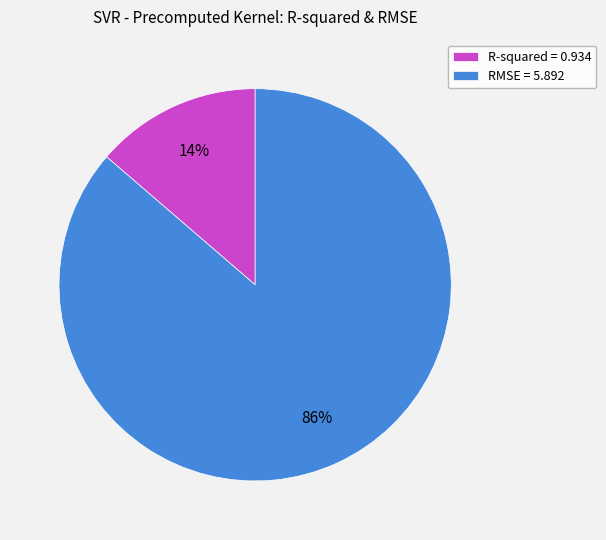

True or false: RMSE accounts for 76% of the total.

False